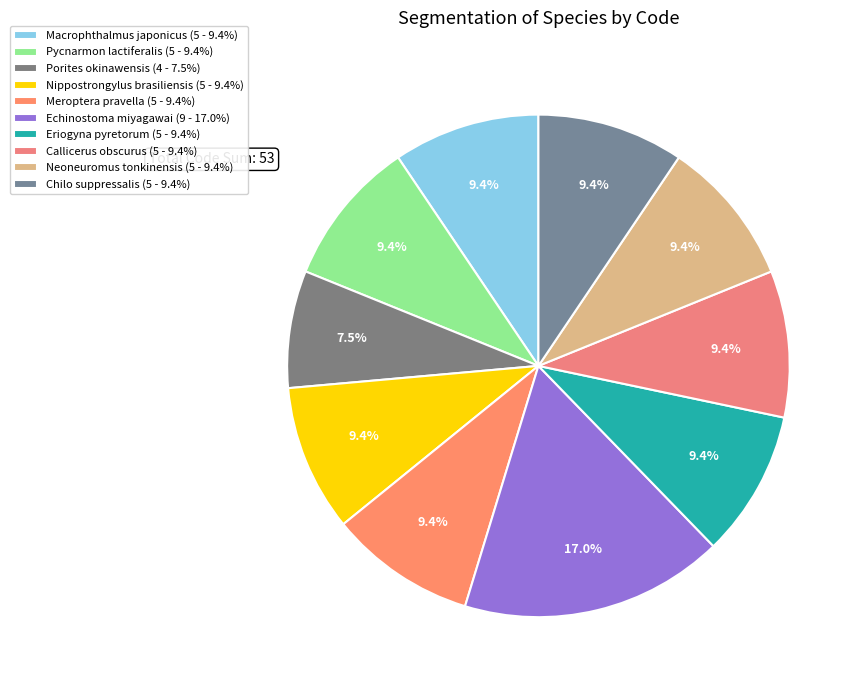

Which category has the biggest portion of the pie?

Echinostoma miyagawai